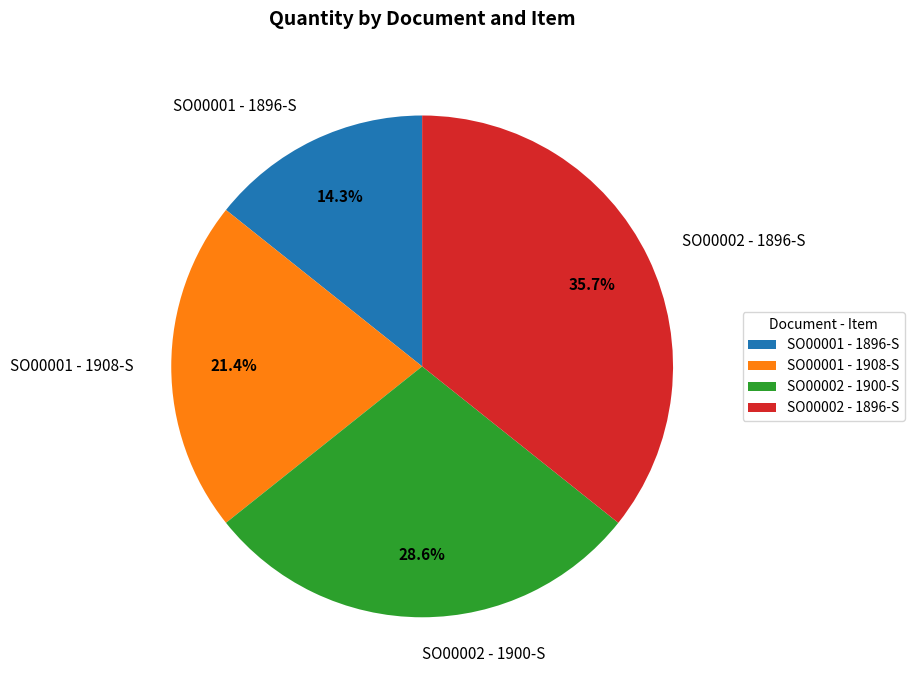

What is the smallest slice in the pie chart?

SO00001 - 1896-S